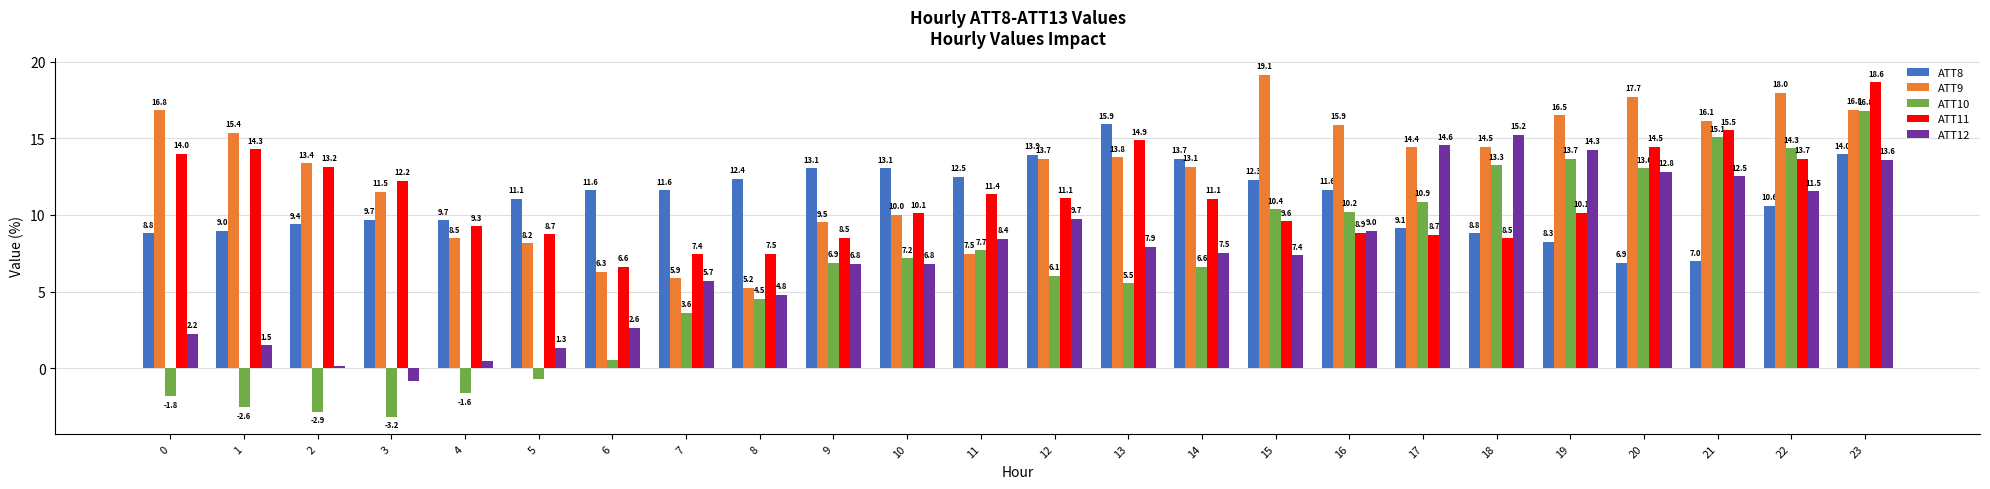

What is the greatest value displayed?

19.1